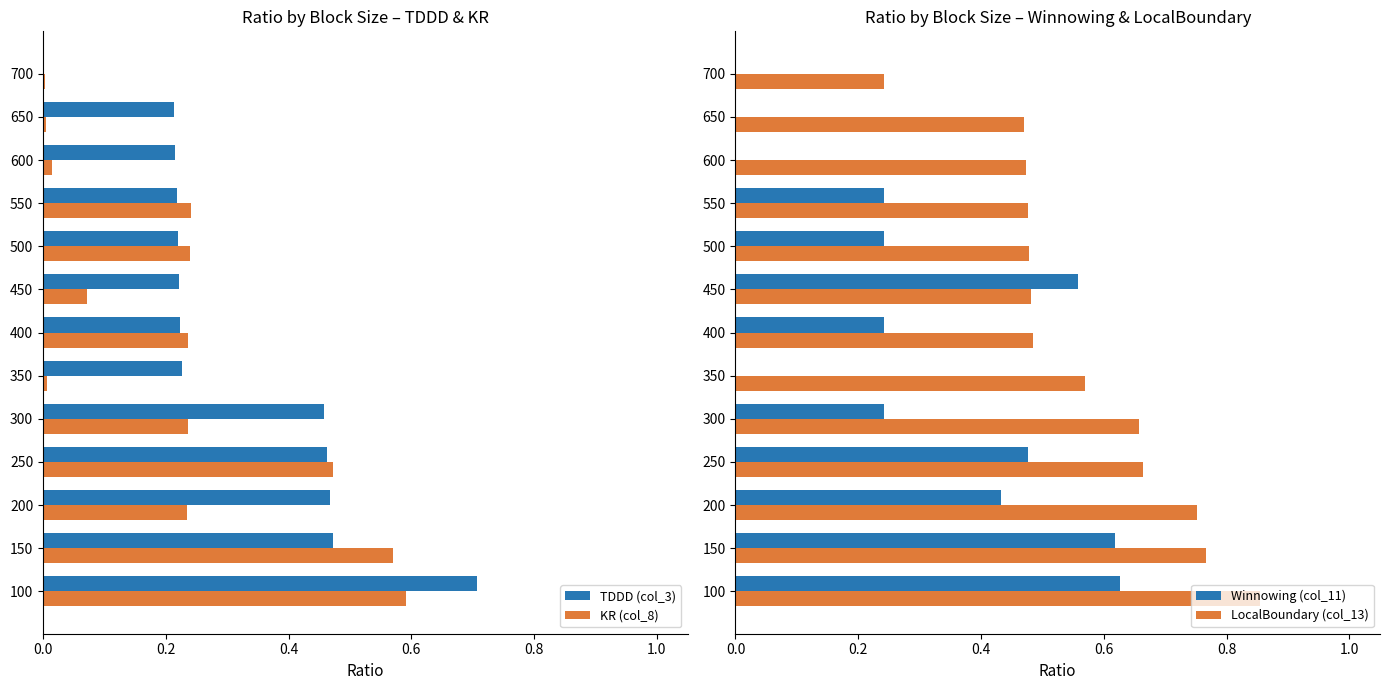

How many bars are there in total?

52